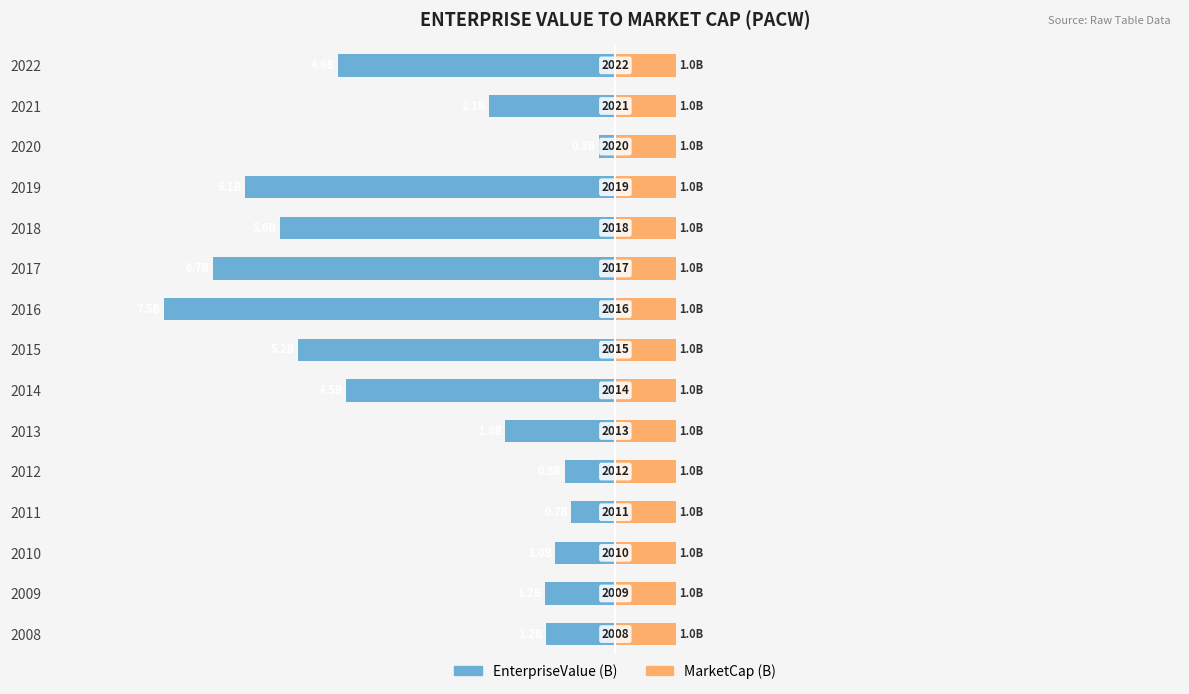

What are all the series names shown in the legend?

EnterpriseValue (B), MarketCap (B)